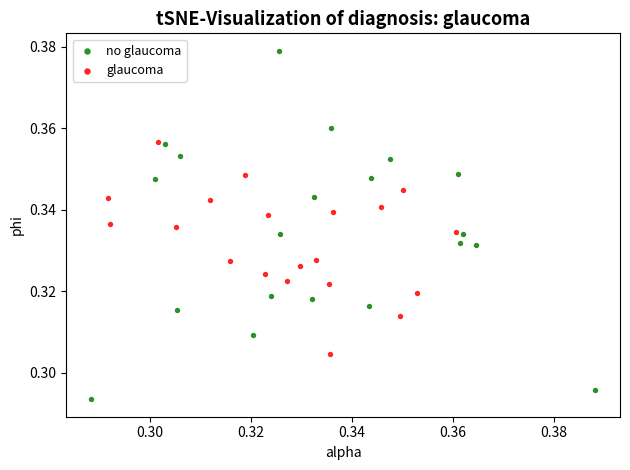

Which series contains the lowest Y value?

no glaucoma